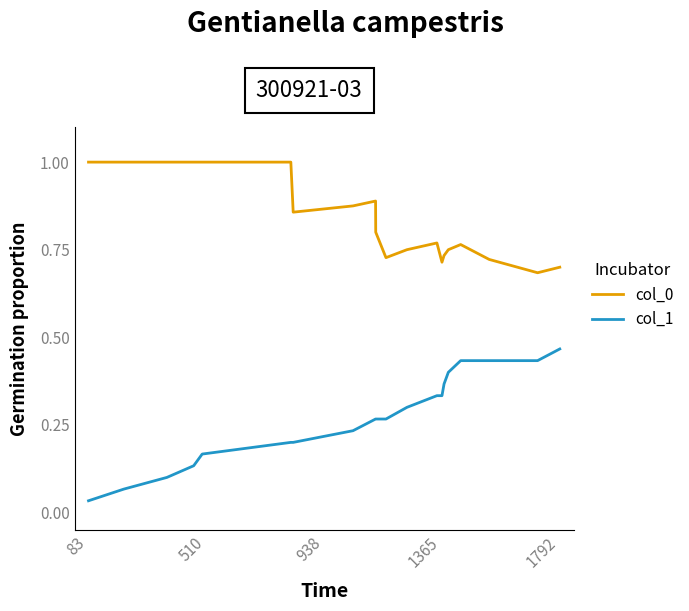

What is the maximum value shown in the chart?

1.0